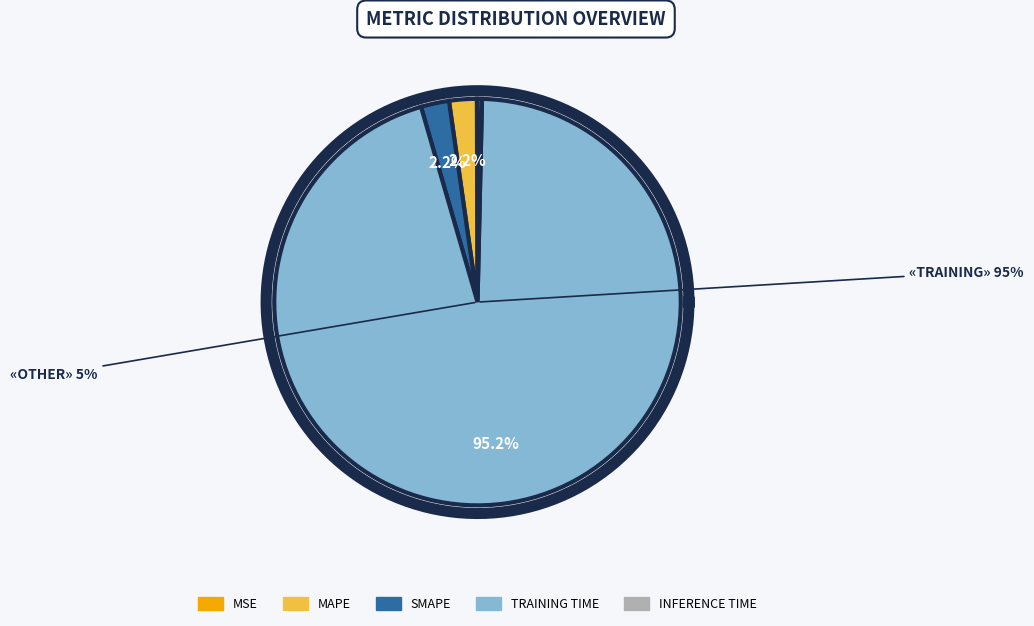

Rank the categories by value from highest to lowest.

Training Time, SMAPE, MAPE, Inference Time, MSE